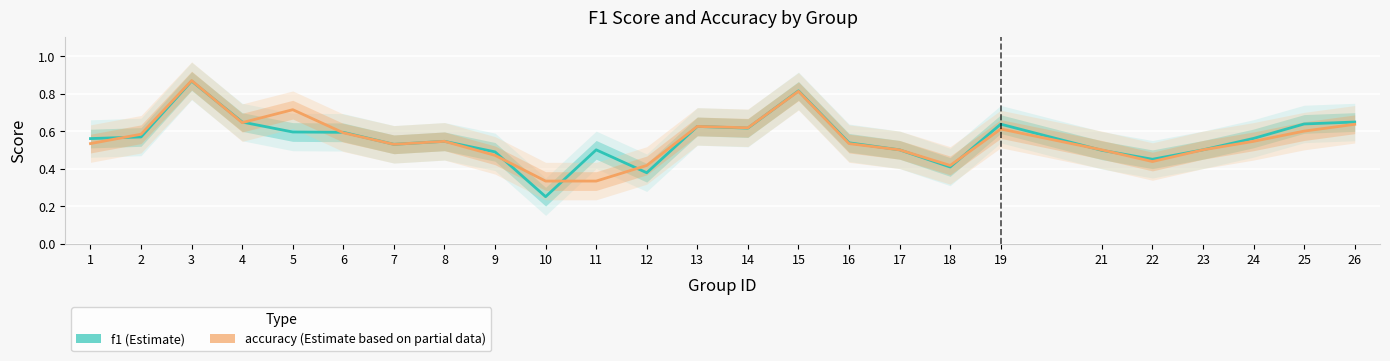

At which category does f1 reach its first local peak?

3